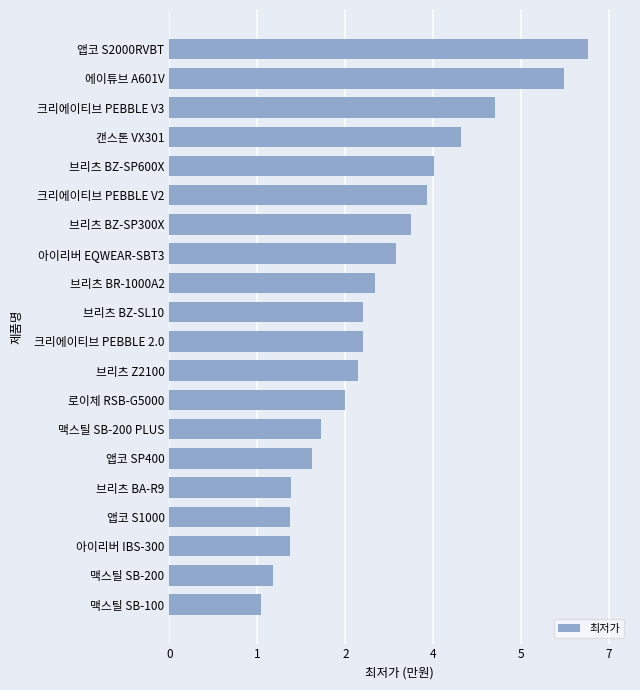

Does the chart contain any negative values?

No